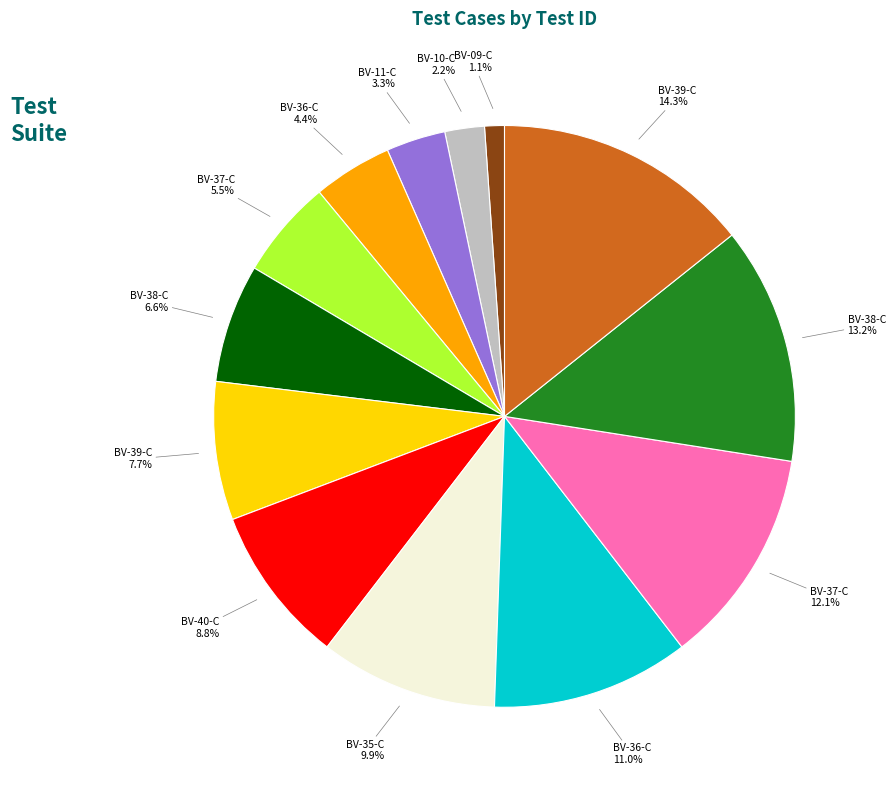

Count the number of slices in the pie.

13